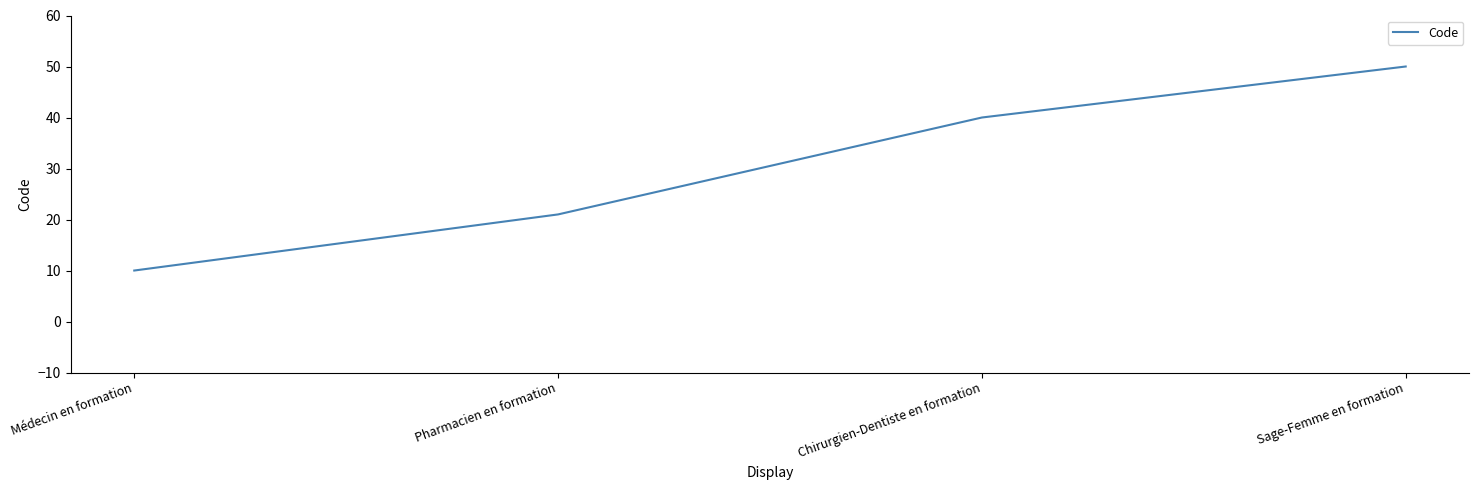

How many series are shown in this chart?

1